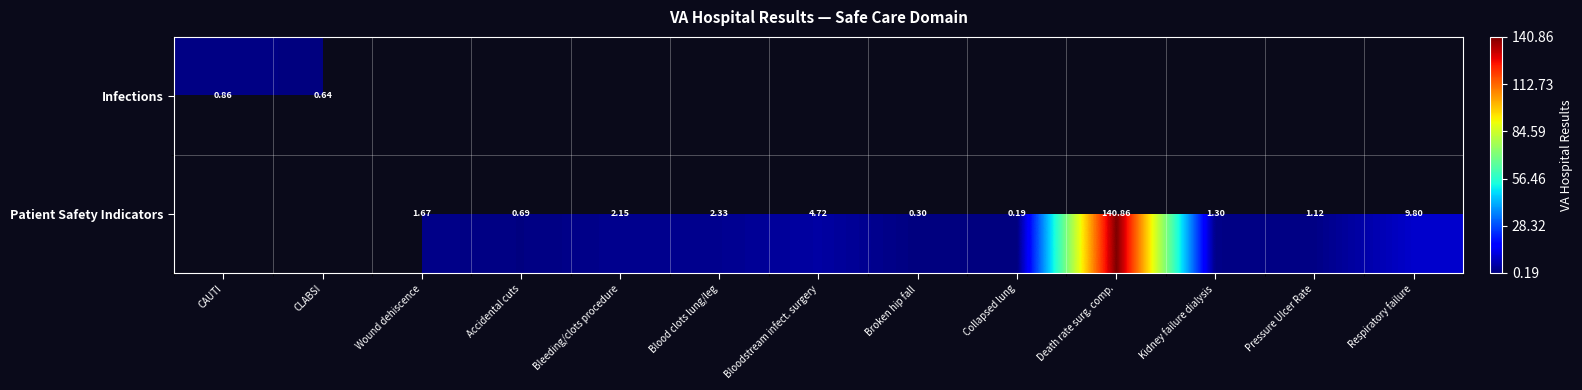

At how many categories does at least one series exceed 75?

1